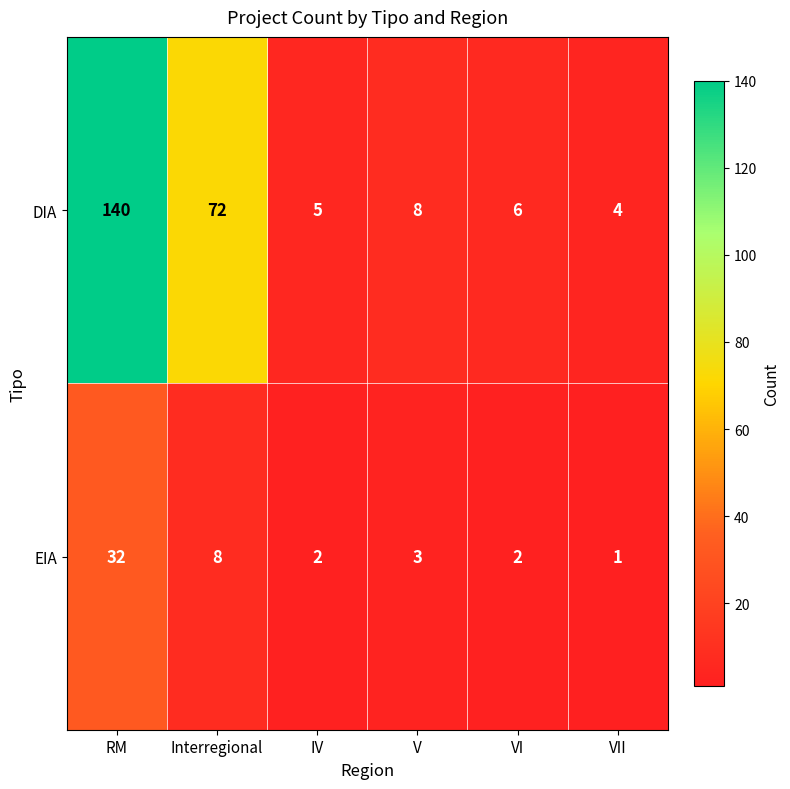

Between RM and IV, which series saw the biggest shift?

DIA